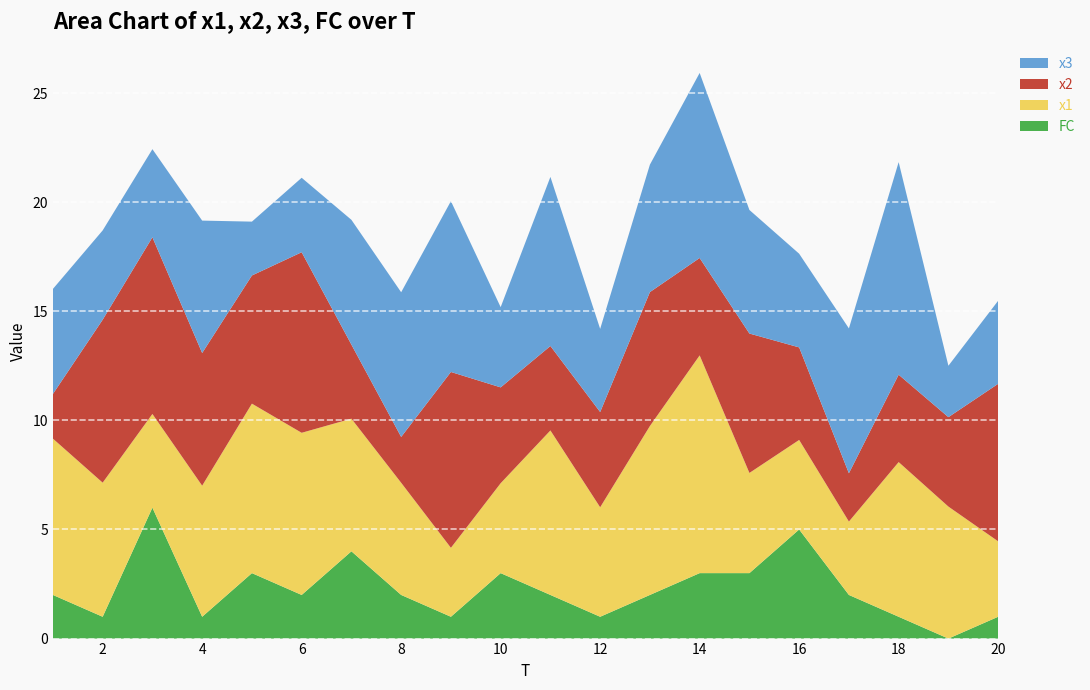

Reading left to right, extract all data points from this chart.

x1: 7.2	6.1	4.3	6.0	7.8	7.4	6.1	5.1	3.2	4.1	7.5	5.0	7.7	10.0	4.6	4.1	3.4	7.1	6.0	3.5
x2: 2.0	7.5	8.1	6.1	5.9	8.3	3.4	2.1	8.1	4.4	3.9	4.4	6.1	4.5	6.4	4.2	2.2	4.0	4.1	7.2
x3: 4.8	4.1	4.0	6.1	2.5	3.4	5.7	6.6	7.8	3.7	7.7	3.8	5.8	8.5	5.7	4.3	6.6	9.7	2.4	3.8
FC: 2.0	1.0	6.0	1.0	3.0	2.0	4.0	2.0	1.0	3.0	2.0	1.0	2.0	3.0	3.0	5.0	2.0	1.0	0.0	1.0